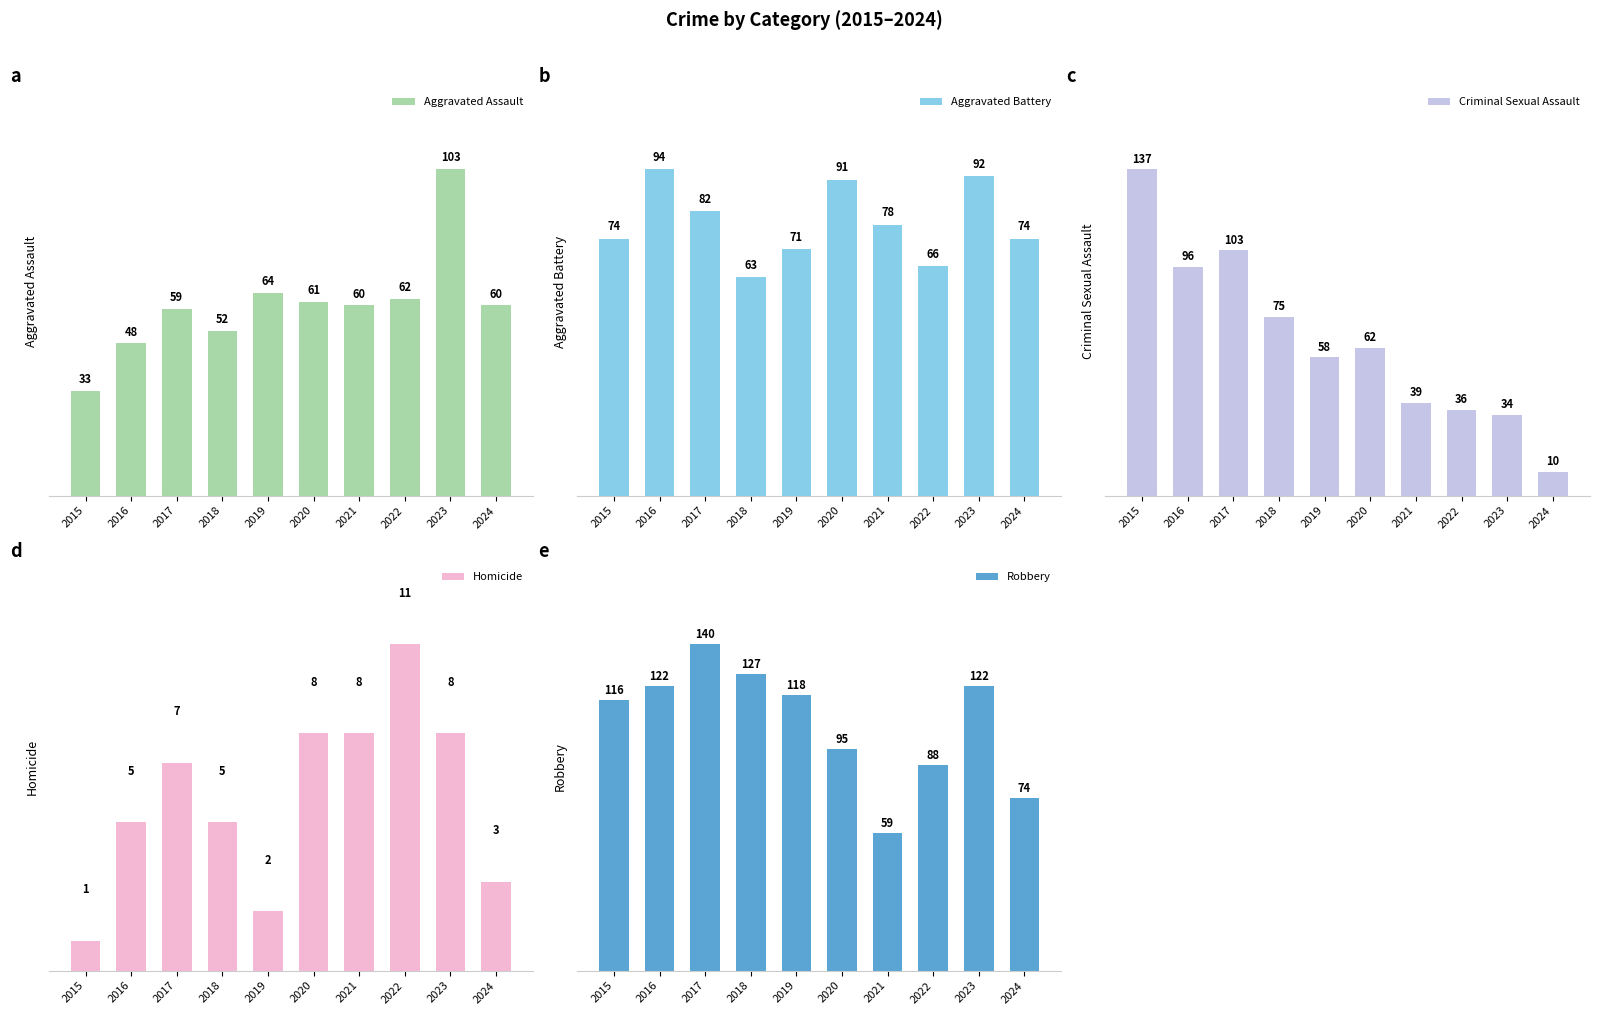

At how many categories does at least one series exceed 31?

10